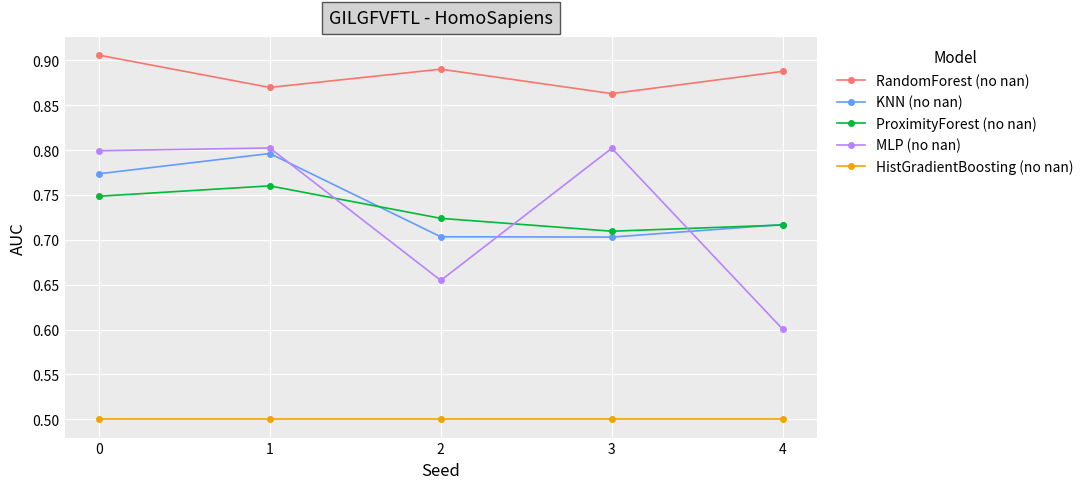

What is the spread (max minus min) of values at 3?

0.4